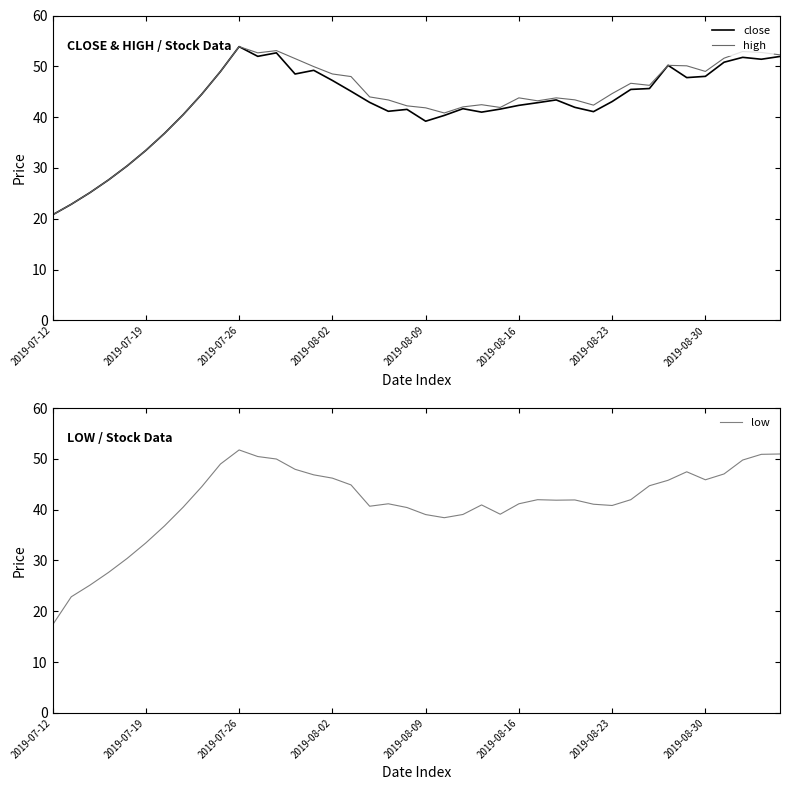

Reading left to right, extract all data points from this chart.

close: 20.8	22.8	25.1	27.6	30.4	33.4	36.8	40.5	44.5	49.0	53.9	52.0	52.6	48.5	49.2	47.2	45.1	42.9	41.1	41.5	39.2	40.3	41.7	41.0	41.6	42.3	42.8	43.4	41.9	41.1	43.1	45.4	45.6	50.2	47.8	48.0	50.8	51.8	51.4	51.9
high: 20.8	22.8	25.1	27.6	30.4	33.4	36.8	40.5	44.5	49.0	53.9	52.6	53.1	51.5	49.9	48.5	48.0	44.0	43.4	42.2	41.8	40.8	42.0	42.4	41.9	43.8	43.2	43.8	43.4	42.4	44.6	46.7	46.3	50.2	50.1	49.0	51.6	52.9	52.7	52.3
low: 17.3	22.8	25.1	27.6	30.4	33.4	36.8	40.5	44.5	49.0	51.7	50.4	50.0	47.9	46.8	46.2	44.9	40.7	41.1	40.4	39.0	38.4	39.0	40.9	39.1	41.1	42.0	41.9	41.9	41.1	40.8	42.0	44.7	45.8	47.4	45.9	47.0	49.8	50.9	50.9